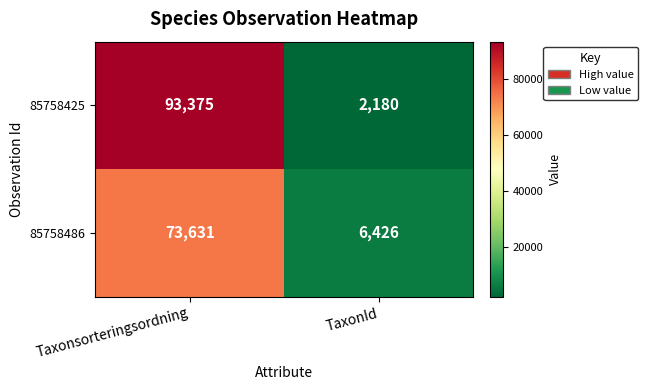

Is it true that 85758486 equals 1964 at TaxonId?

False